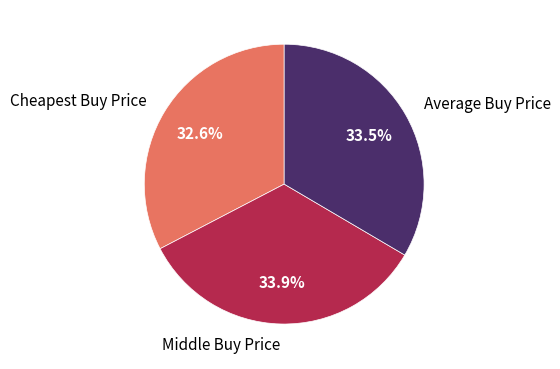

Which slice is the smallest?

Cheapest Buy Price